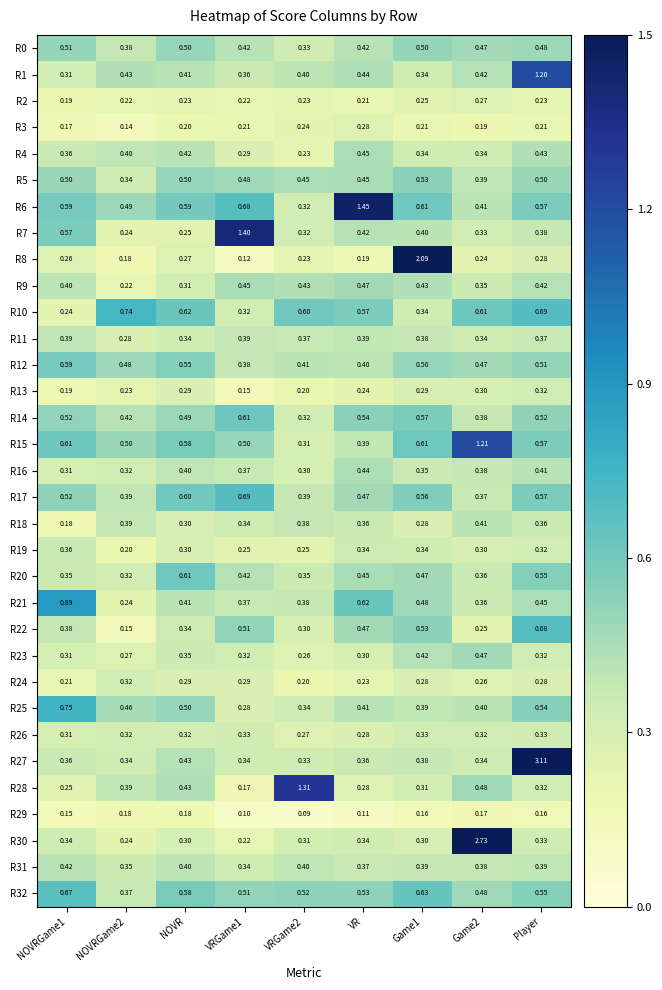

Which series has the largest total across all categories?

R27